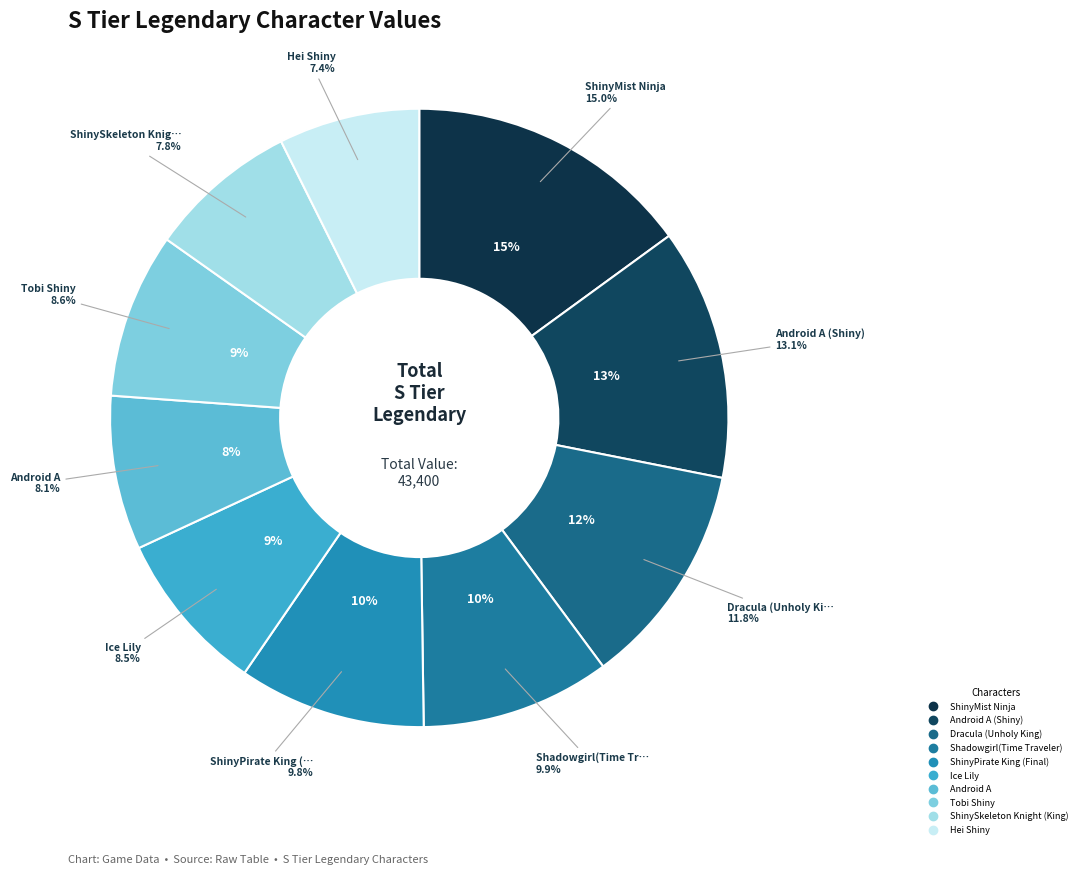

Approximately how many times larger is the value at Android A (Shiny) compared to Hei Shiny?

1.8